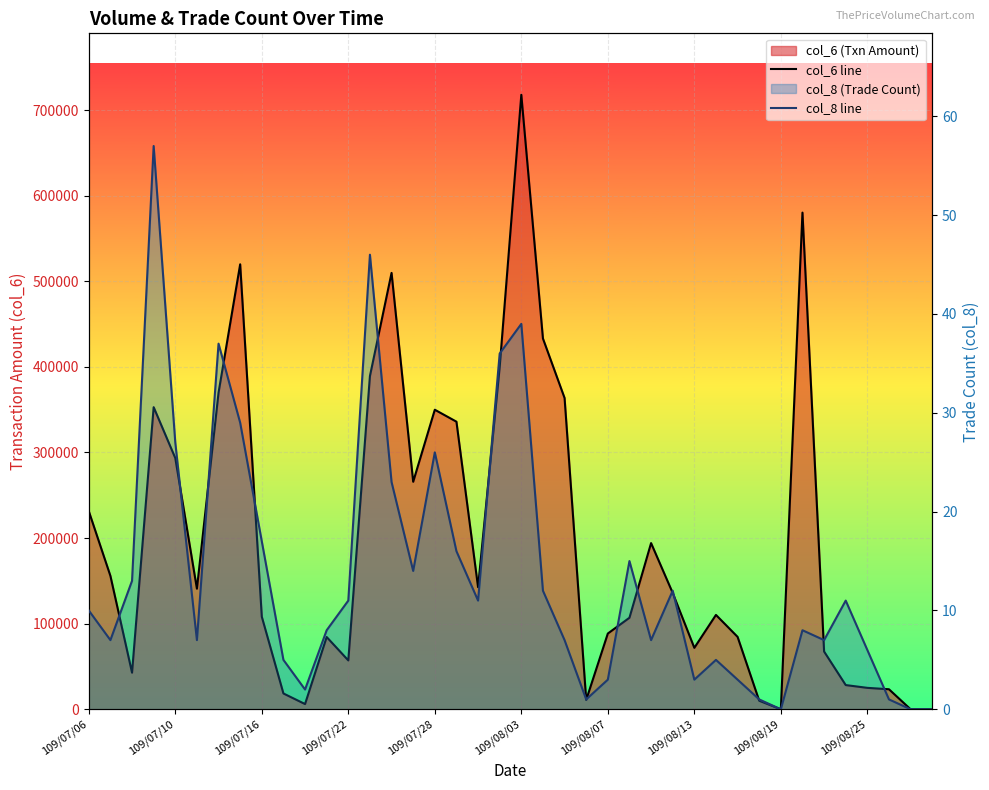

True or false: col_8 line and col_6 line cross at least once.

False